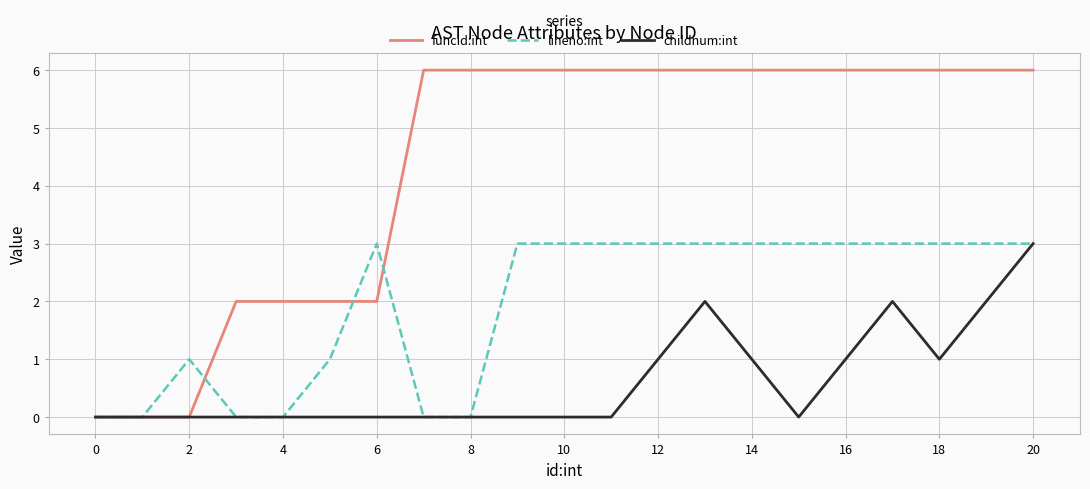

Which series has the largest total across all categories?

funcid:int